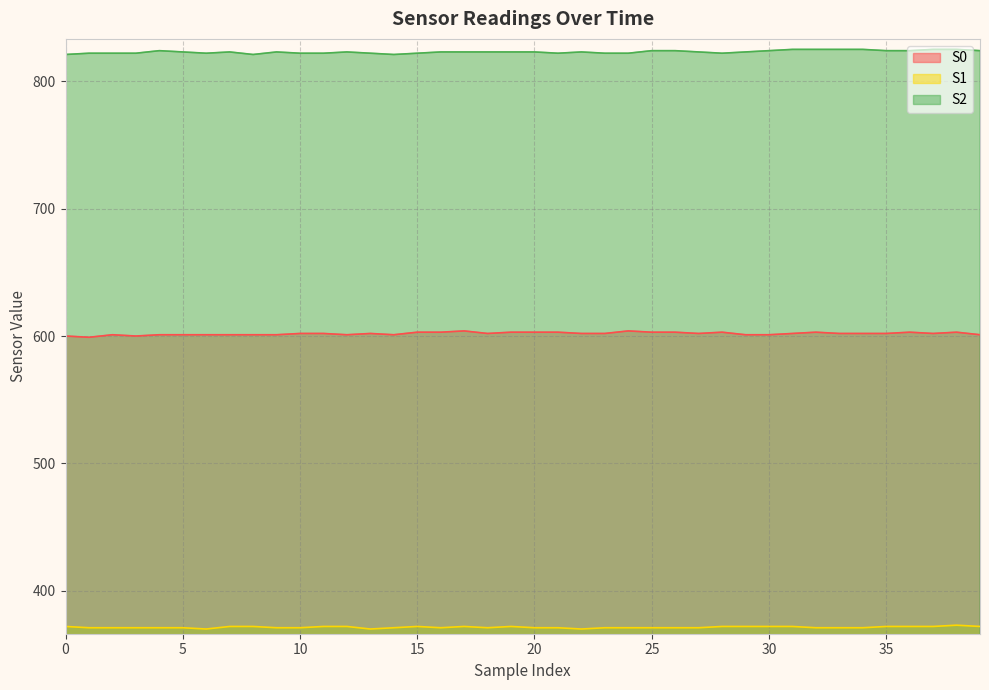

True or false: S0 has a value of 852 at 0.

False